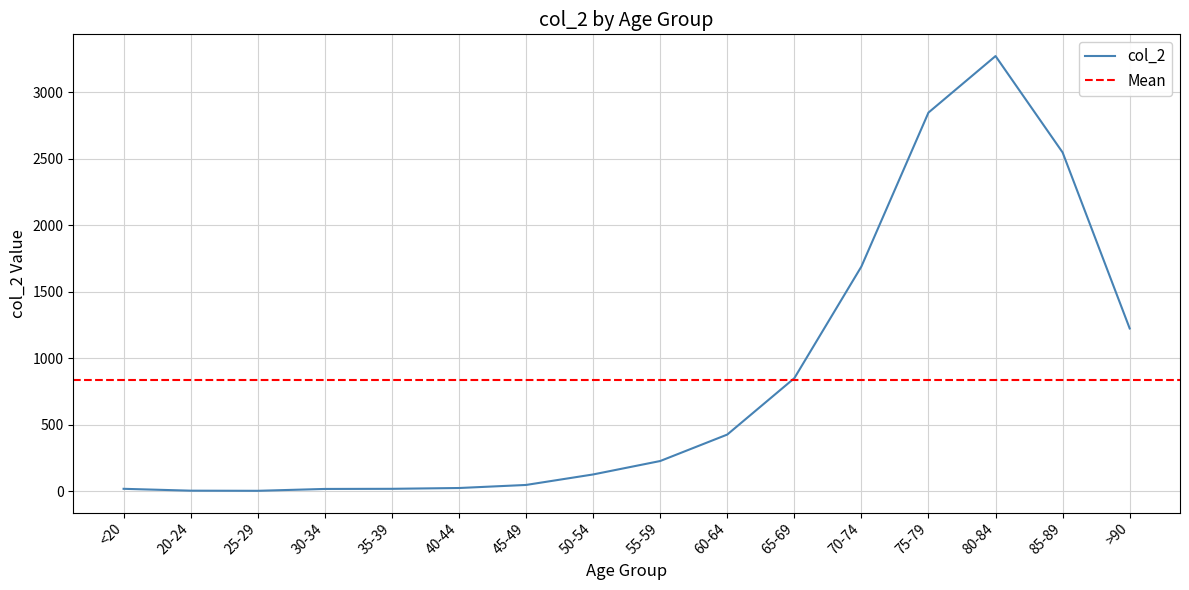

Where is the data nearest to the value 1638?

70-74